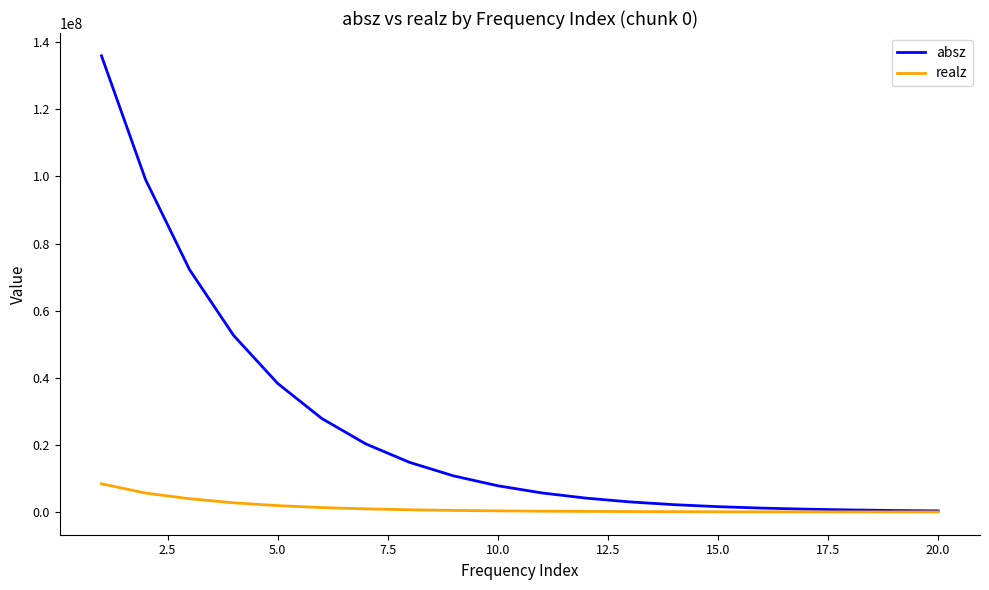

What is the sum of all absz values?

499585646.0